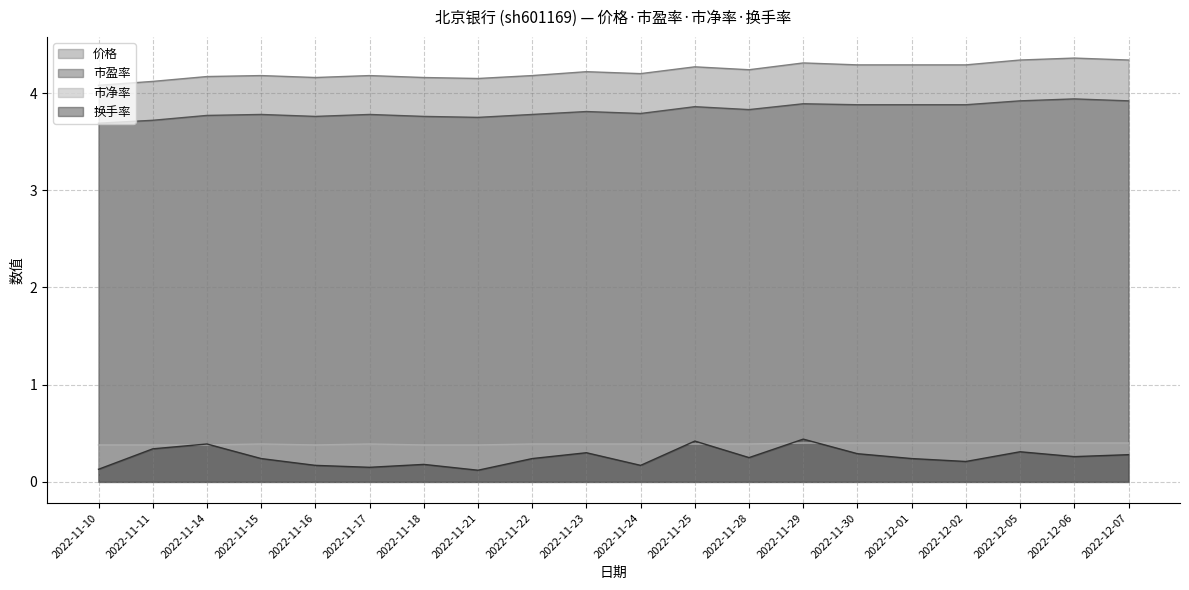

What is the value of the 市净率 point at the 4th from the left?

0.4